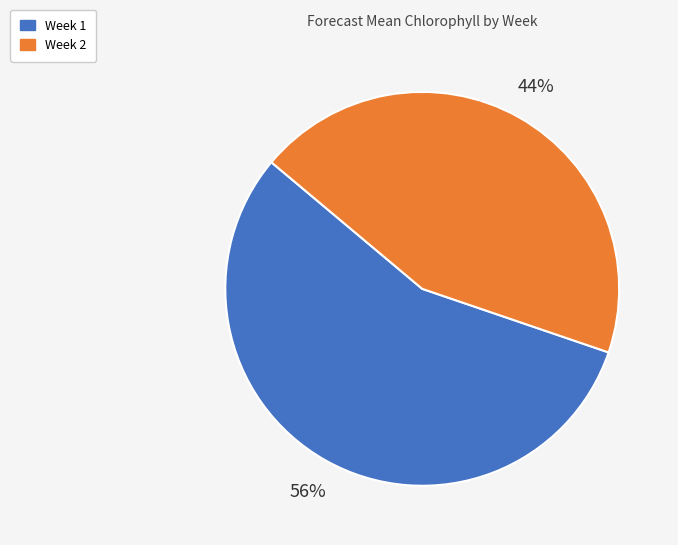

Count the number of slices in the pie.

2